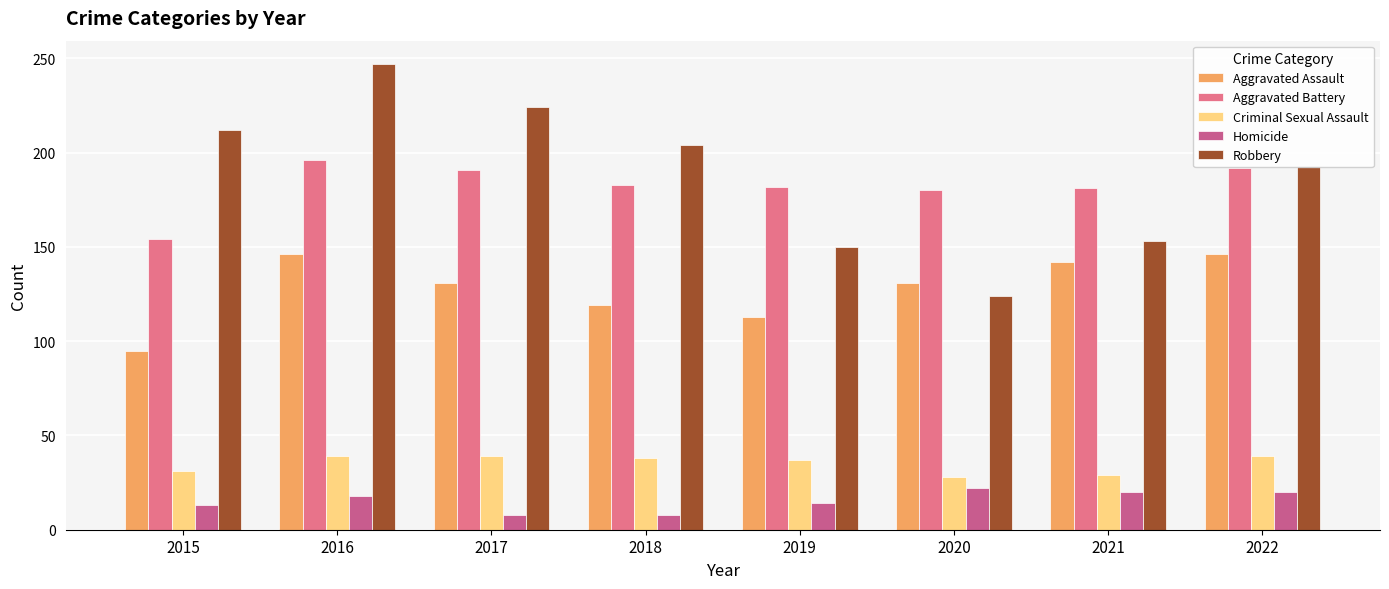

At which category is the sum across all series the highest?

2016